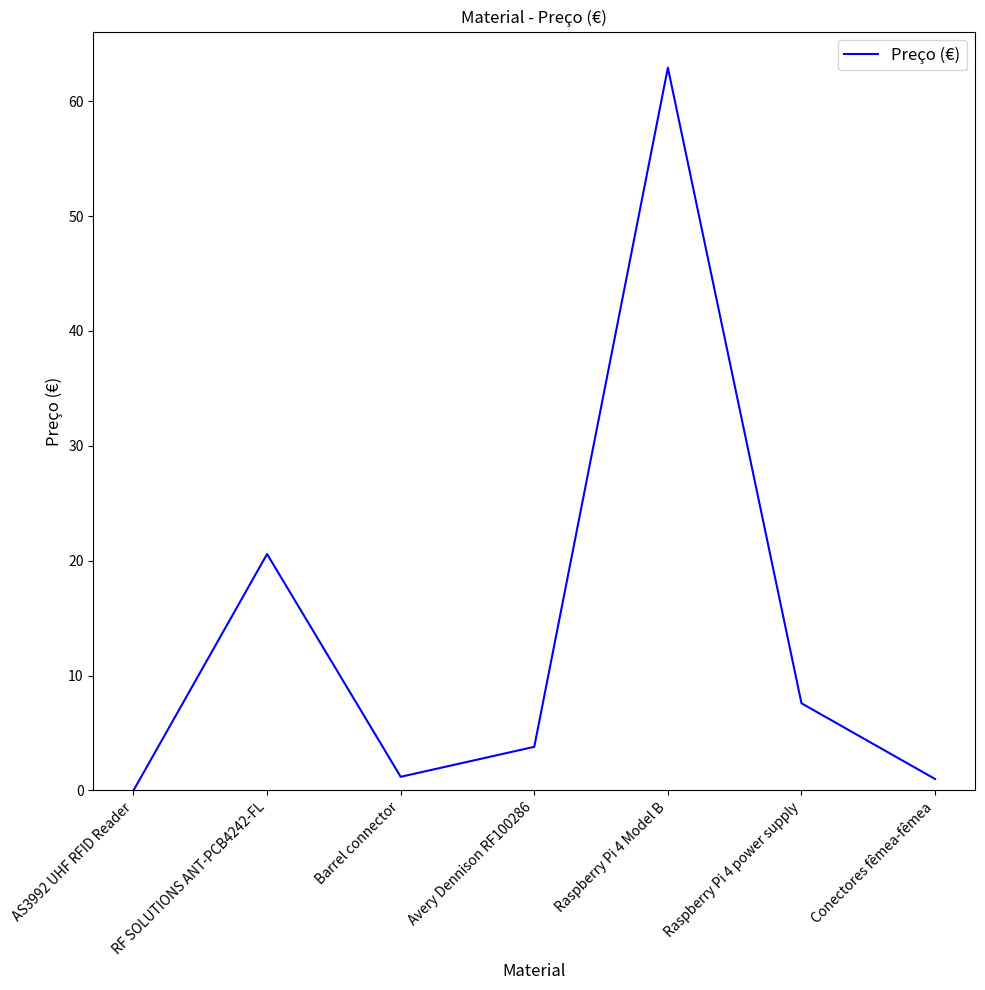

Where does the data first go above 3?

RF SOLUTIONS ANT-PCB4242-FL